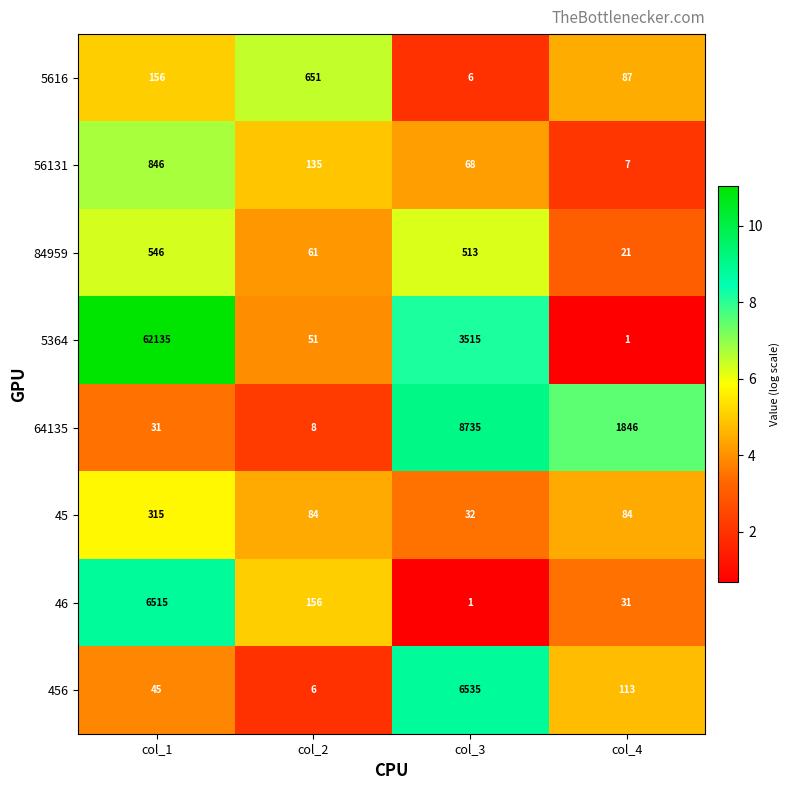

What is the total value across all series at col_4?

2190